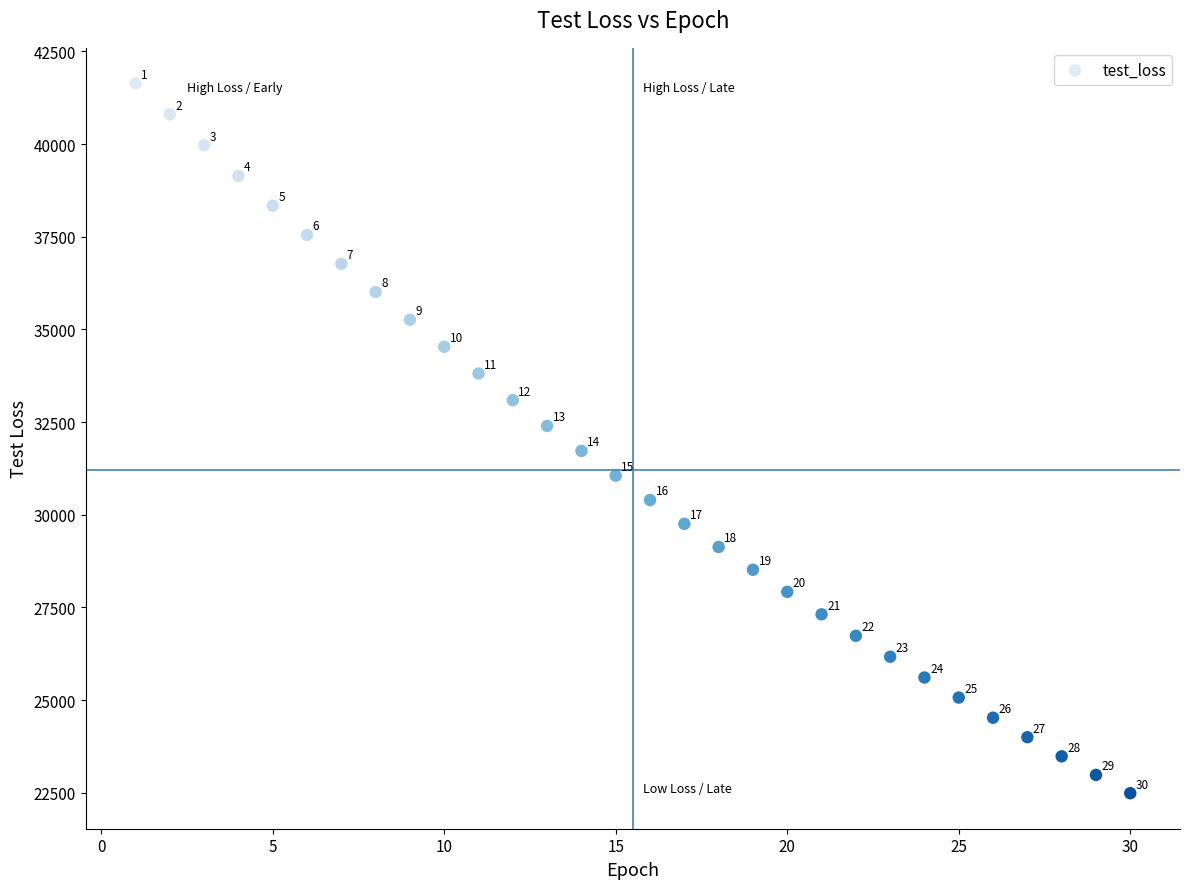

What Y value in the scatter plot is closest to 32062?

32395.0